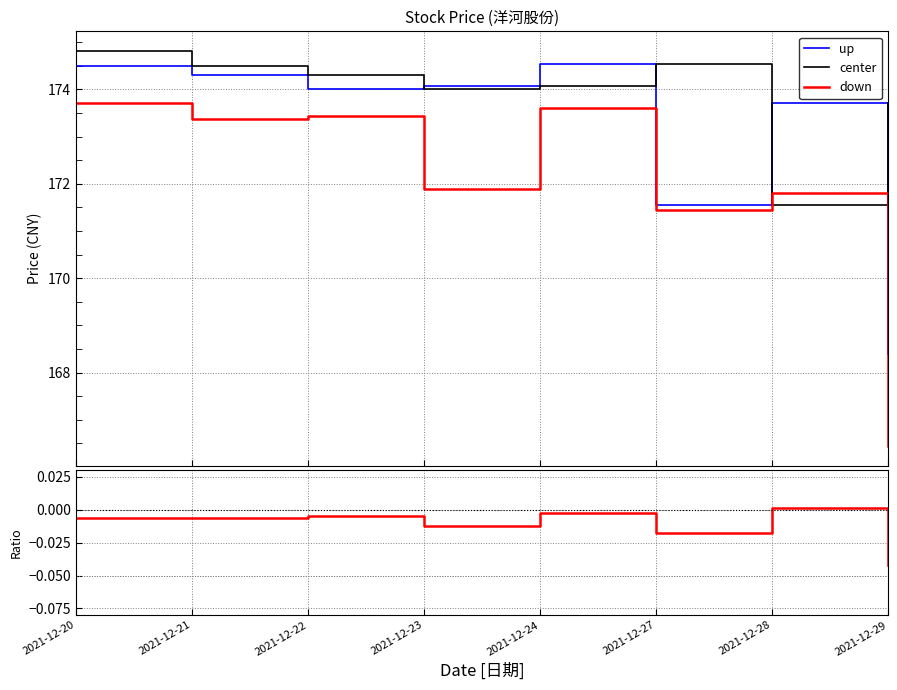

True or false: ratio has more than 0 points higher than both neighbors.

True